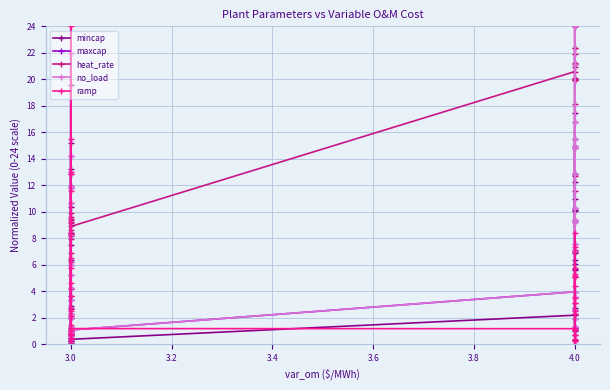

Which has a higher value, 3.0 or 4.0?

3.0